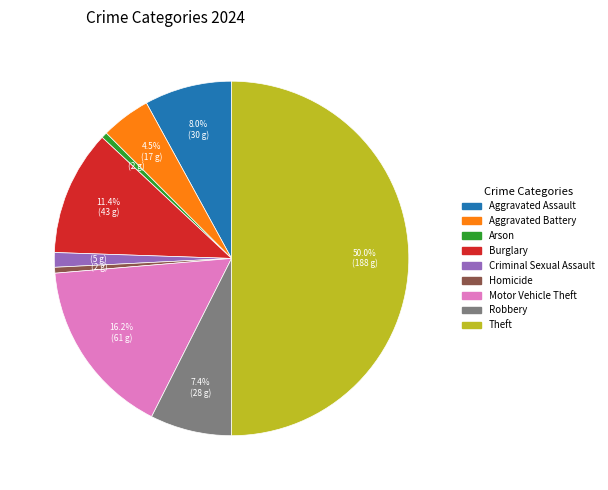

Approximately how many times larger is the value at Aggravated Assault compared to Theft?

0.2